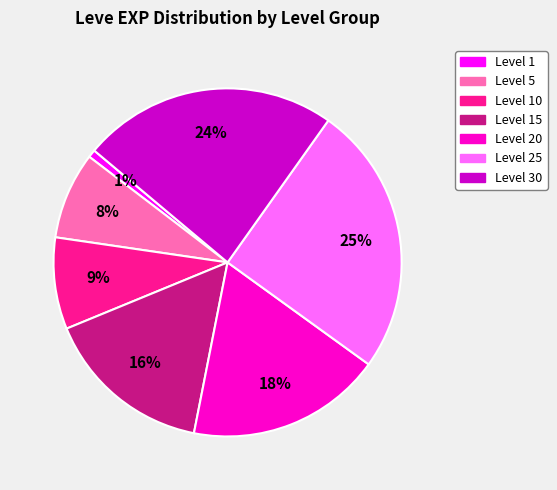

To the nearest percent, what is the difference between the largest and smallest slice percentages?

24%